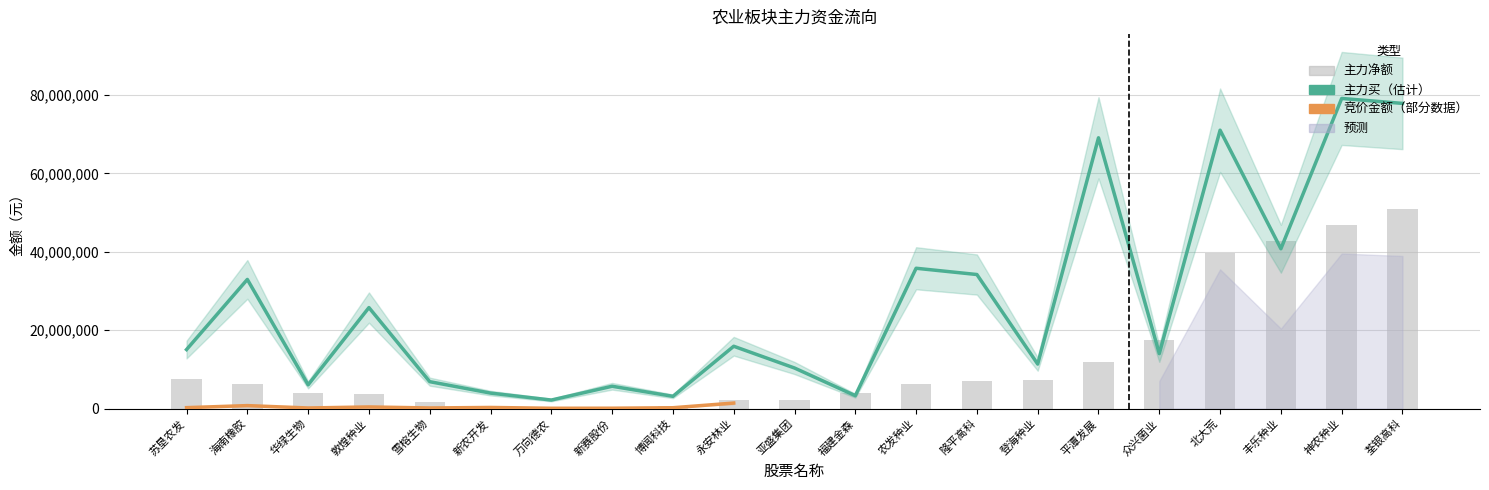

What is the total value across all series at 苏垦农发?

22788306